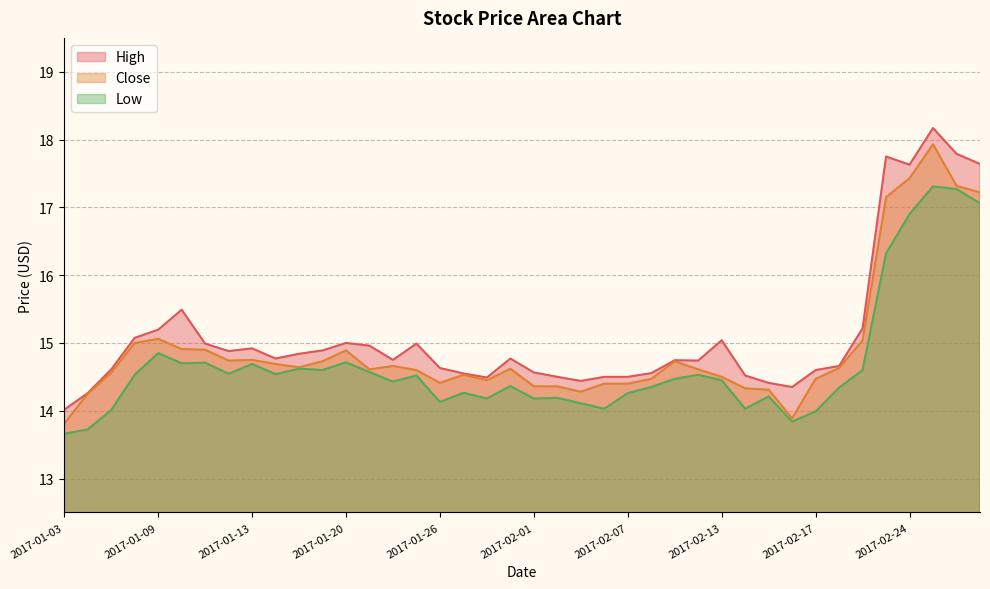

Is it true that High equals 5.4 at 2017-01-10?

False